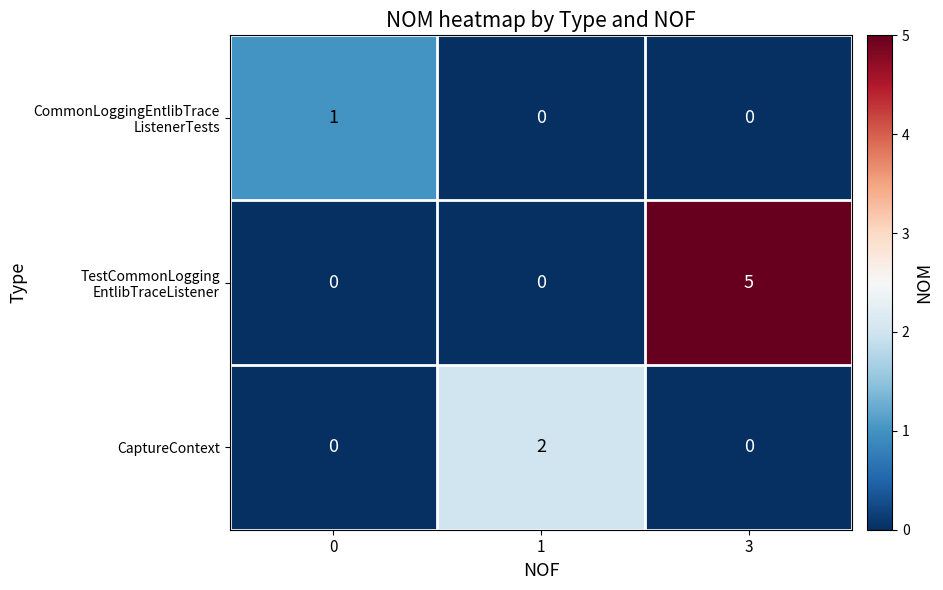

The value of CaptureContext at 1 is 2. True or false?

True